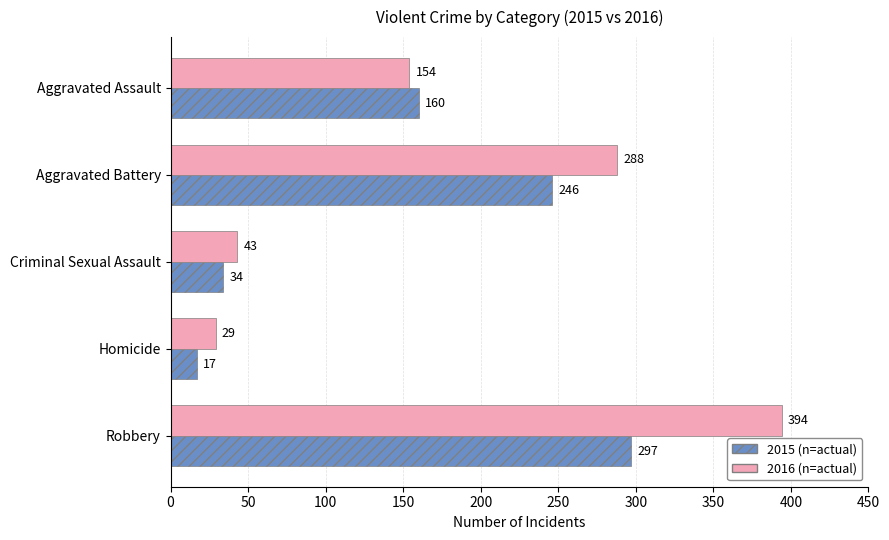

What is the total value across all series at Aggravated Assault?

314